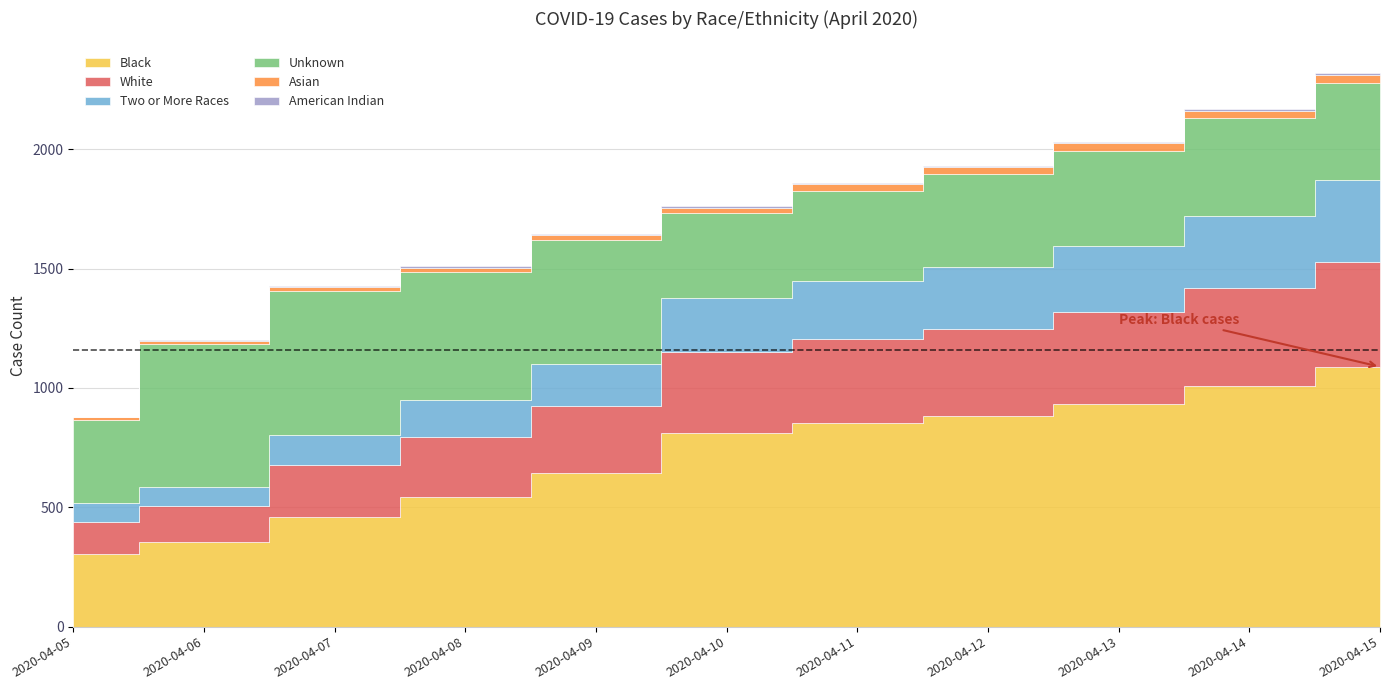

Which series has the largest total across all categories?

Black